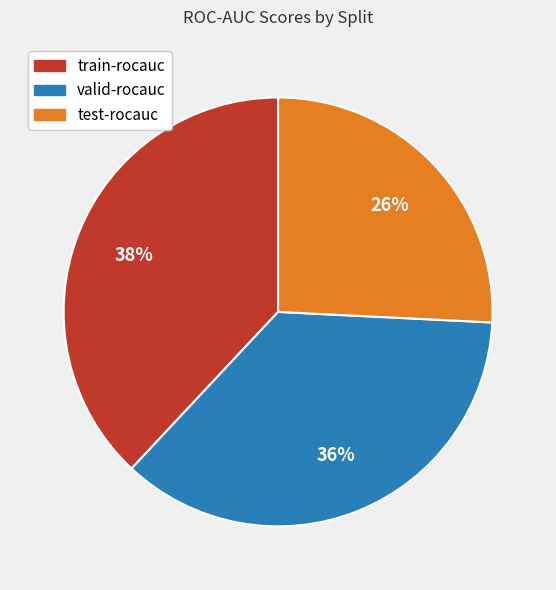

Combined, do test-rocauc and train-rocauc account for over 50%?

Yes